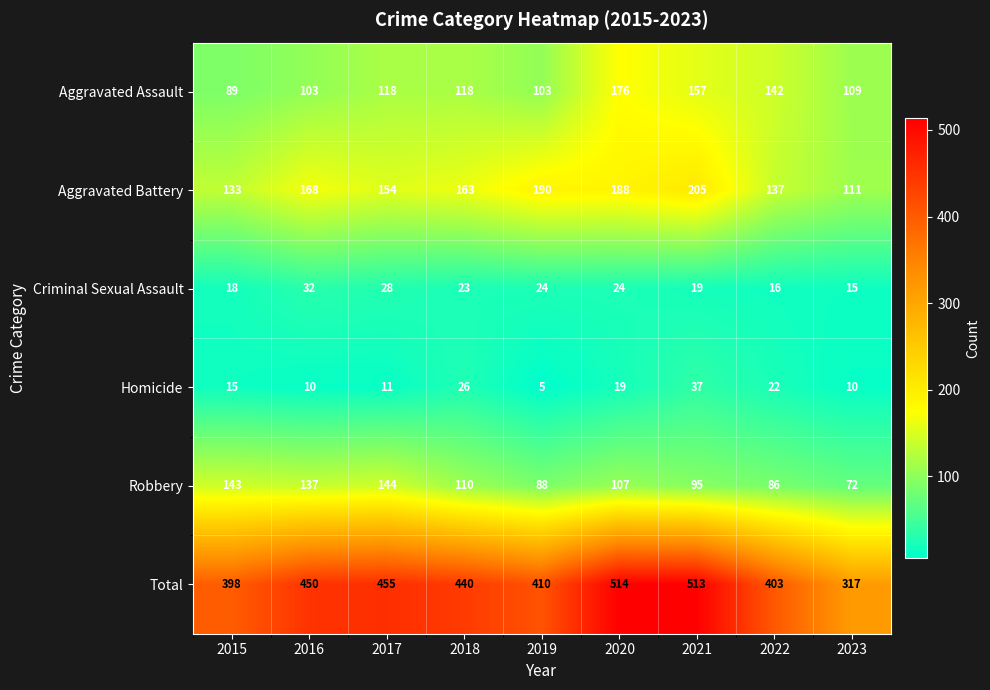

At which category does the chart reach its minimum across all series?

2019